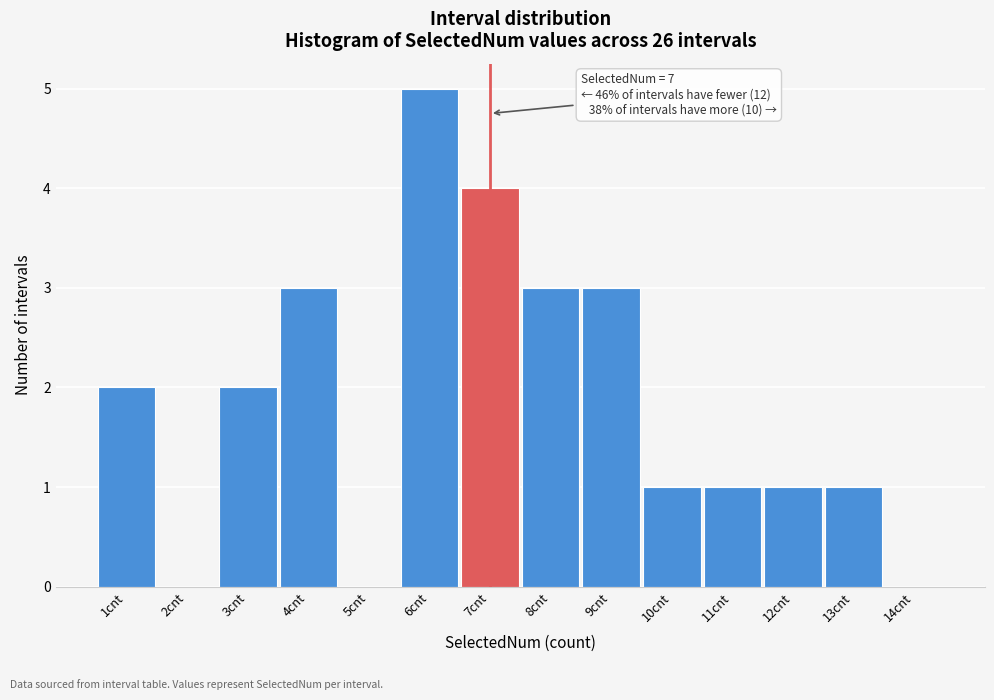

Over which range of the x-axis is the bar tallest?

5.5 to 6.5